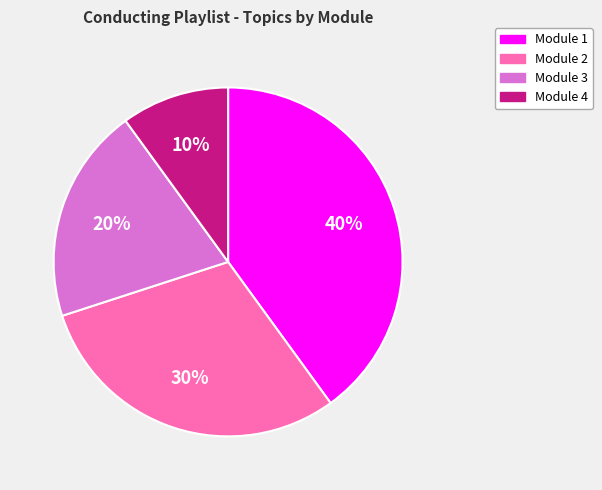

To the nearest percent, what is the difference between the largest and smallest slice percentages?

30%